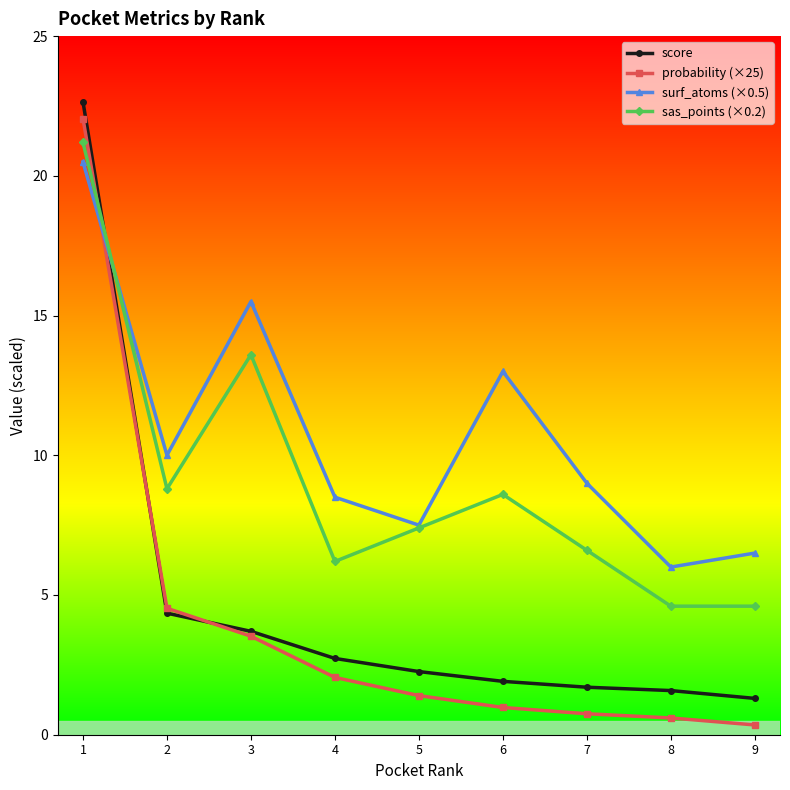

Which series has the widest spread of values?

probability (×25)